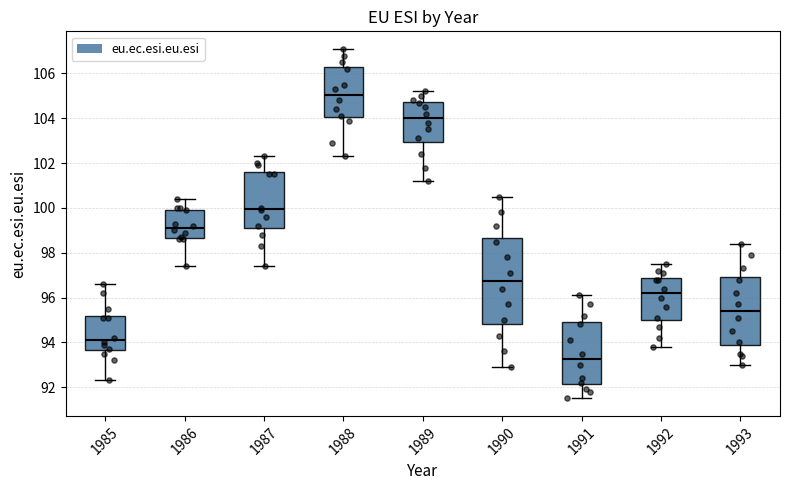

Reading left to right, read every box against the y-axis: the position of its median line, the range the box covers, and the ends of its whiskers. The values are not printed on the chart, so give them approximately, as read against the axis.

1985: median 94.2, box 93.6 to 95.2, whiskers 92.4 to 96.6
1986: median 99.2, box 98.6 to 100.0, whiskers 97.4 to 100.4
1987: median 100.0, box 99.2 to 101.6, whiskers 97.4 to 102.4
1988: median 105.0, box 104.0 to 106.2, whiskers 102.4 to 107.2
1989: median 104.0, box 103.0 to 104.8, whiskers 101.2 to 105.2
1990: median 96.8, box 94.8 to 98.6, whiskers 93.0 to 100.6
1991: median 93.2, box 92.2 to 95.0, whiskers 91.6 to 96.2
1992: median 96.2, box 95.0 to 96.8, whiskers 93.8 to 97.6
1993: median 95.4, box 93.8 to 97.0, whiskers 93.0 to 98.4